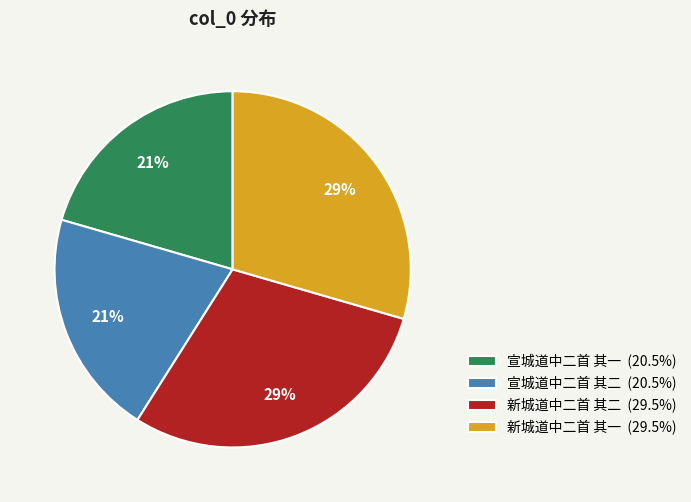

How many segments does this pie chart have?

4